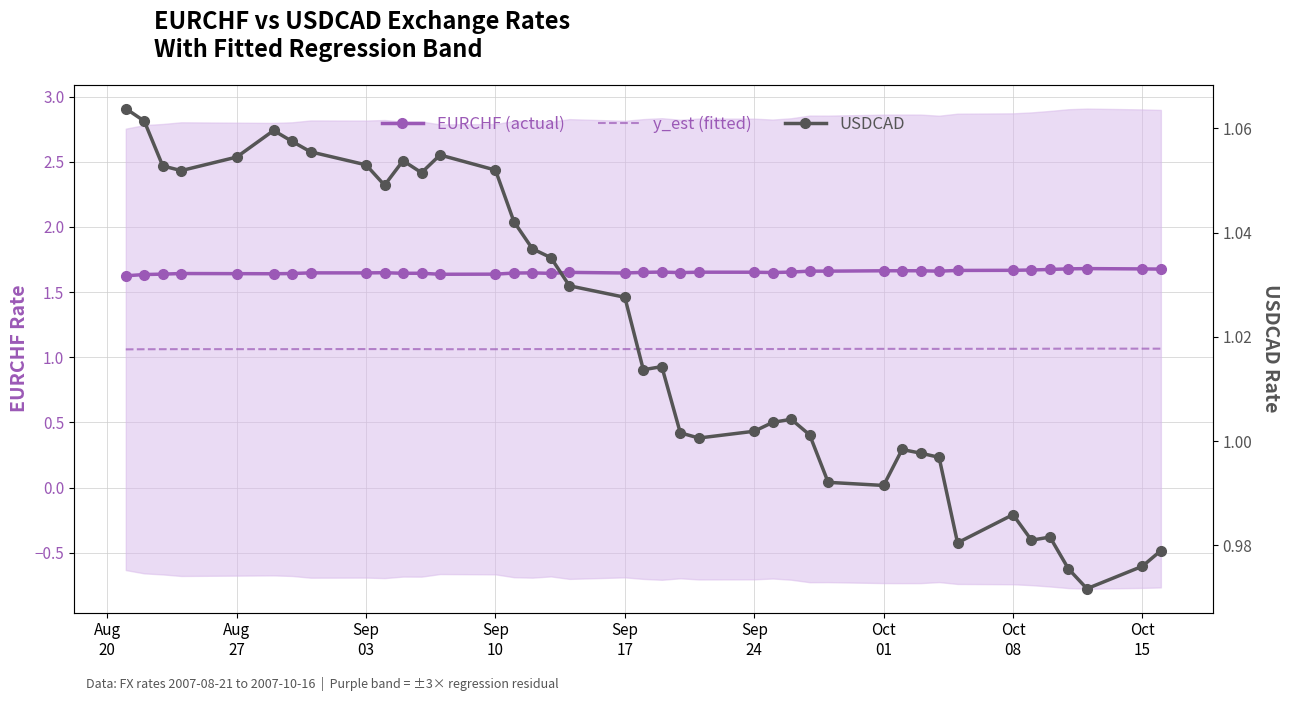

Reading left to right, what are all the values shown in this chart?

EURCHF (actual): 1.6	1.6	1.6	1.6	1.6	1.6	1.6	1.6	1.6	1.6	1.6	1.6	1.6	1.6	1.6	1.6	1.6	1.7	1.6	1.7	1.7	1.6	1.7	1.7	1.6	1.7	1.7	1.7	1.7	1.7	1.7	1.7	1.7	1.7	1.7	1.7	1.7	1.7	1.7	1.7
y_est (fitted): 1.1	1.1	1.1	1.1	1.1	1.1	1.1	1.1	1.1	1.1	1.1	1.1	1.1	1.1	1.1	1.1	1.1	1.1	1.1	1.1	1.1	1.1	1.1	1.1	1.1	1.1	1.1	1.1	1.1	1.1	1.1	1.1	1.1	1.1	1.1	1.1	1.1	1.1	1.1	1.1
USDCAD: 1.1	1.1	1.1	1.1	1.1	1.1	1.1	1.1	1.1	1.0	1.1	1.1	1.1	1.1	1.0	1.0	1.0	1.0	1.0	1.0	1.0	1.0	1.0	1.0	1.0	1.0	1.0	1.0	1.0	1.0	1.0	1.0	1.0	1.0	1.0	1.0	1.0	1.0	1.0	1.0